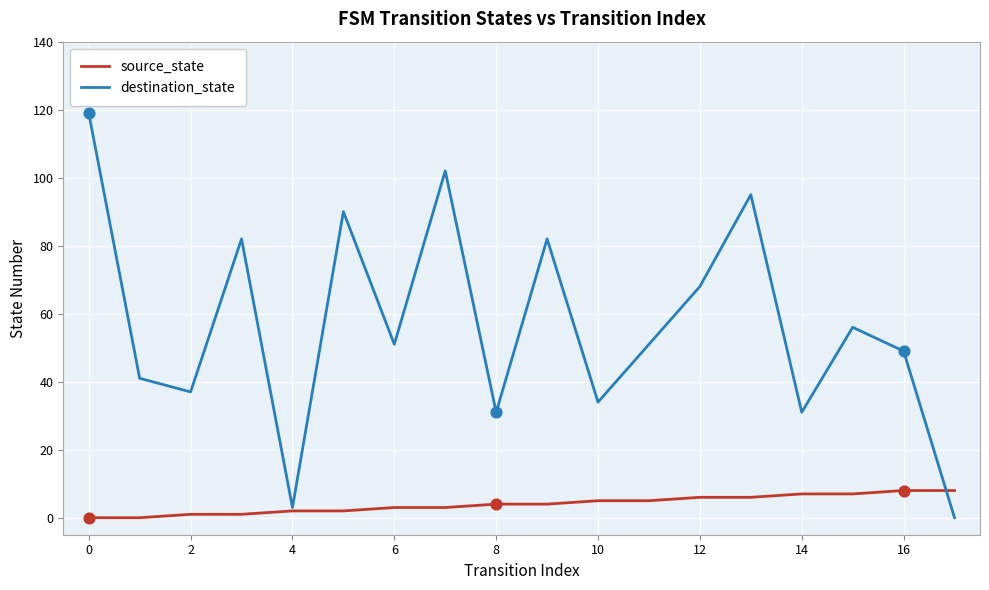

Which series has the largest total across all categories?

destination_state